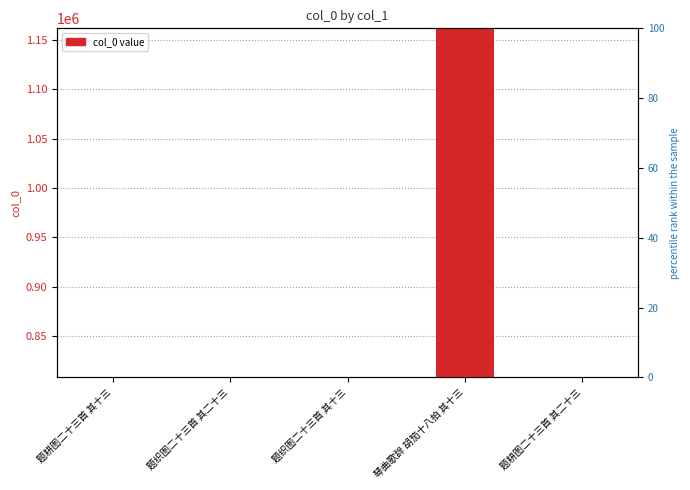

What is the difference between the maximum and second lowest values?

351277